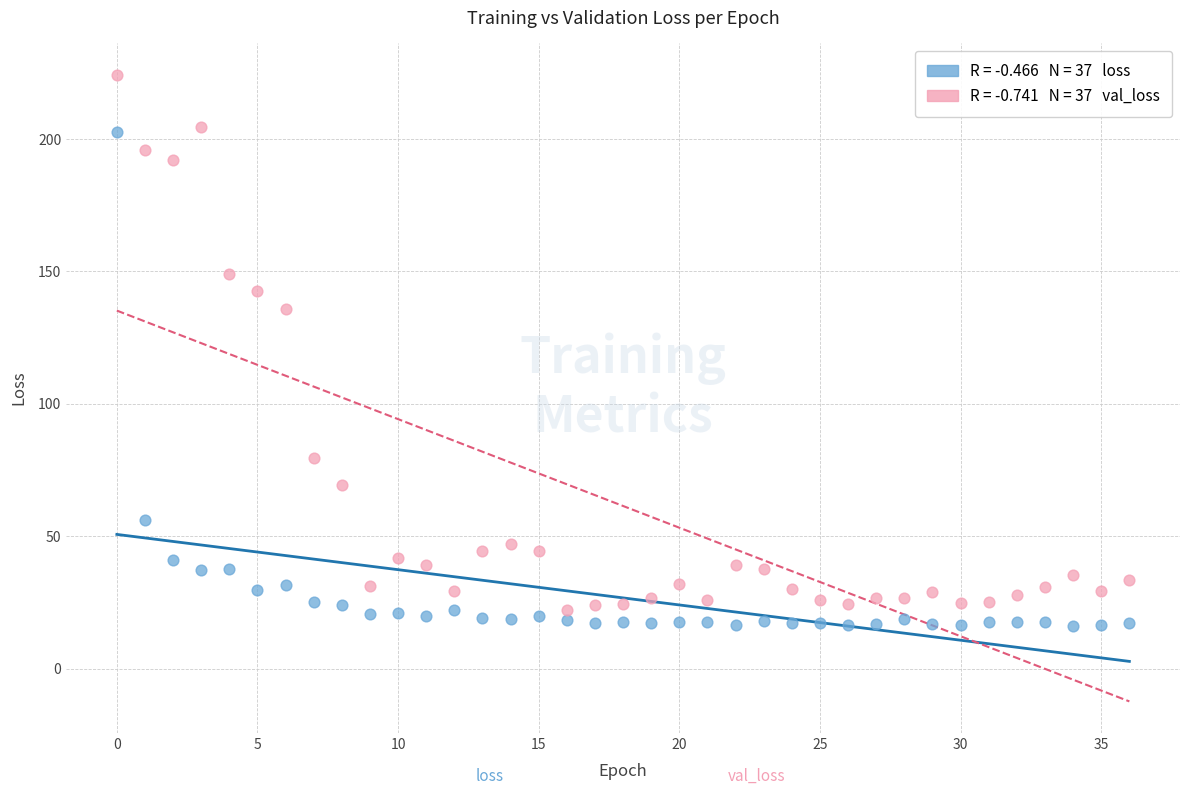

Across all series, what Y value is closest to 120?

135.8